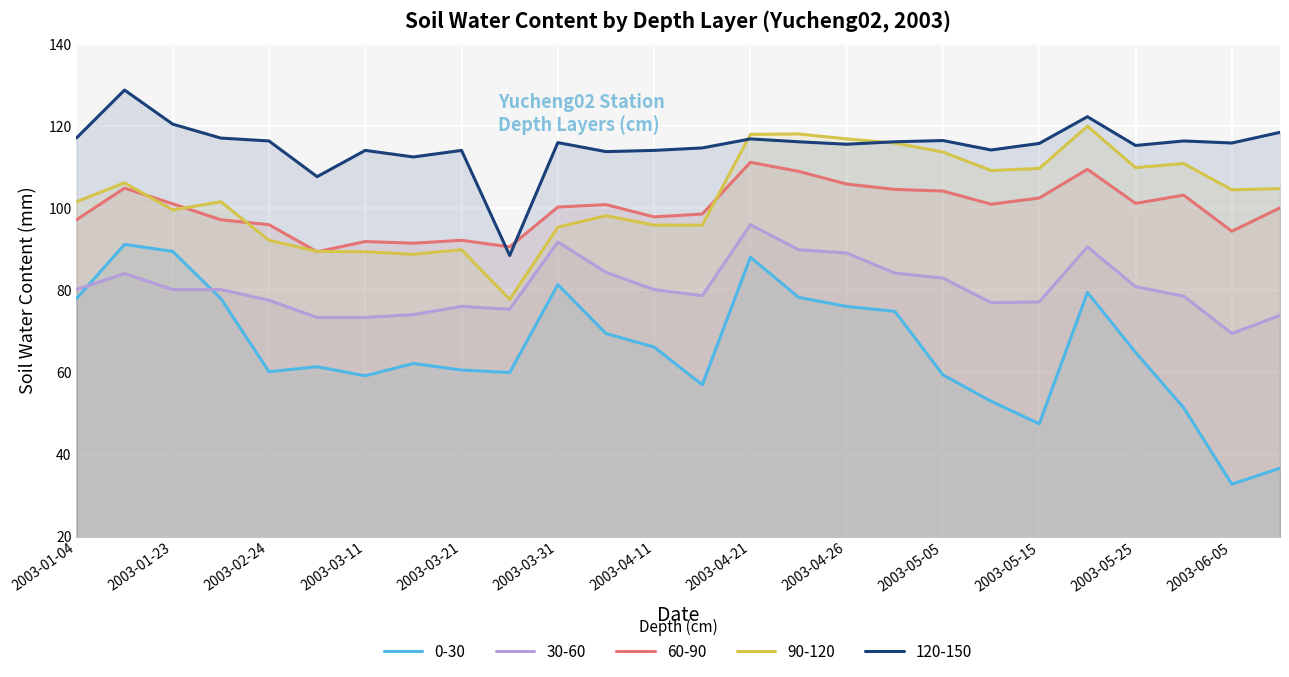

Where is 120-150 nearest to the value 108?

2003-03-06